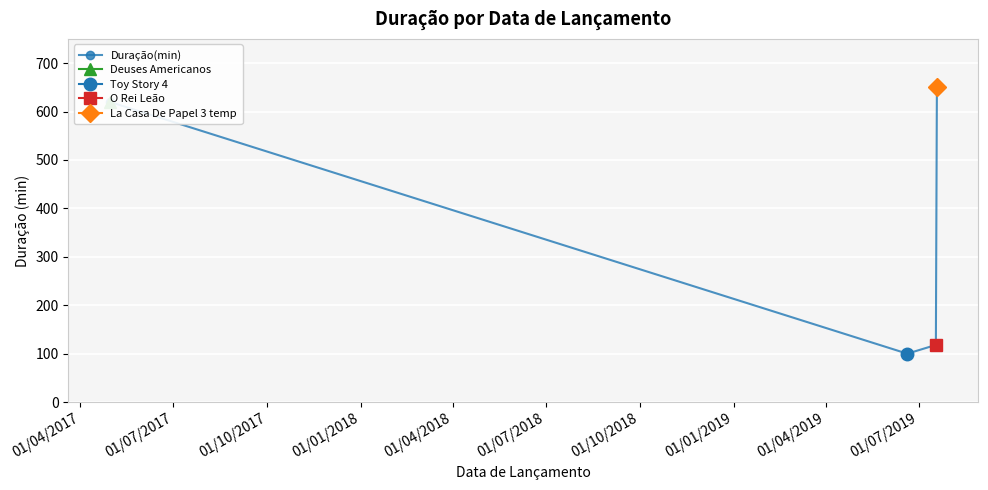

What is the value of the 3rd point from the left?

118